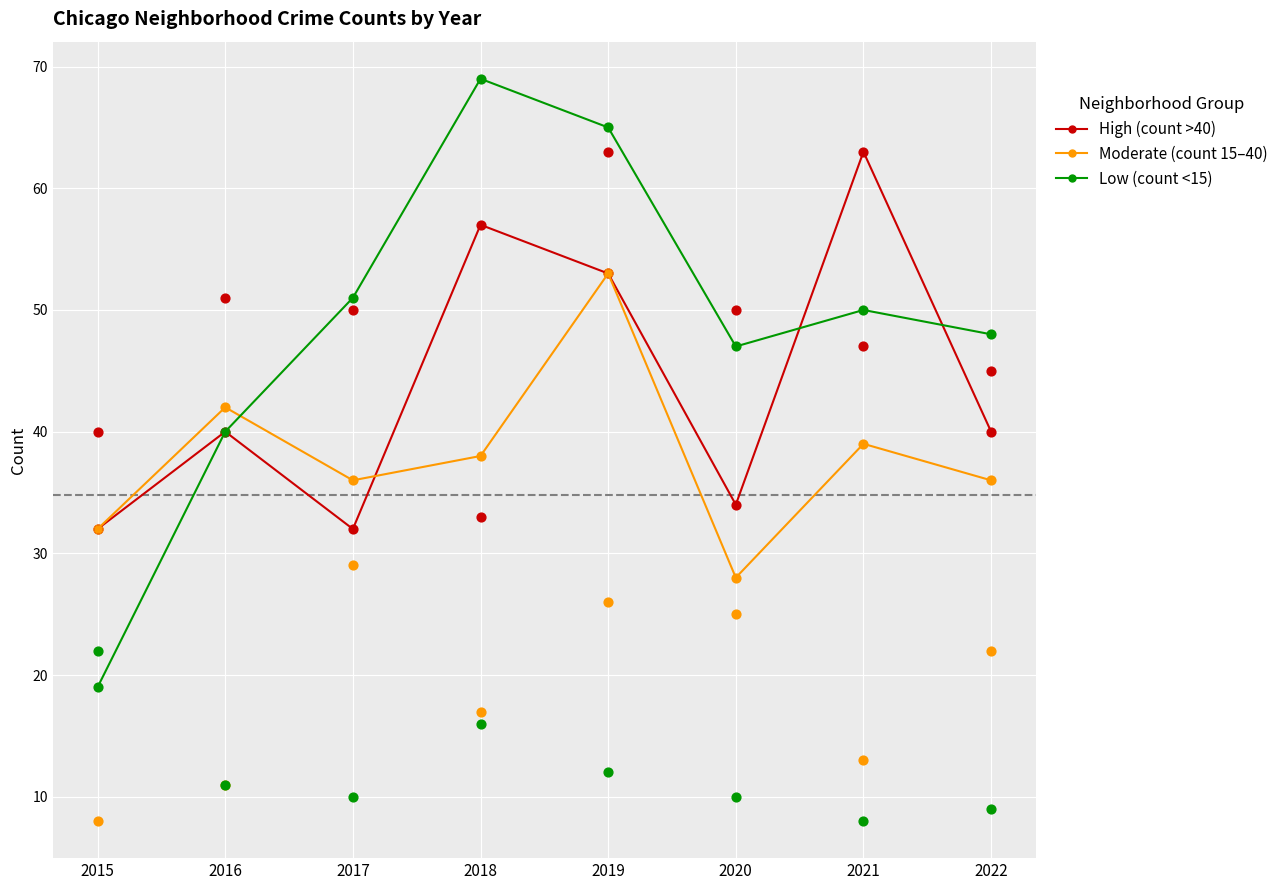

What are all the series names shown in the legend?

High (count >40), Moderate (count 15–40), Low (count <15)